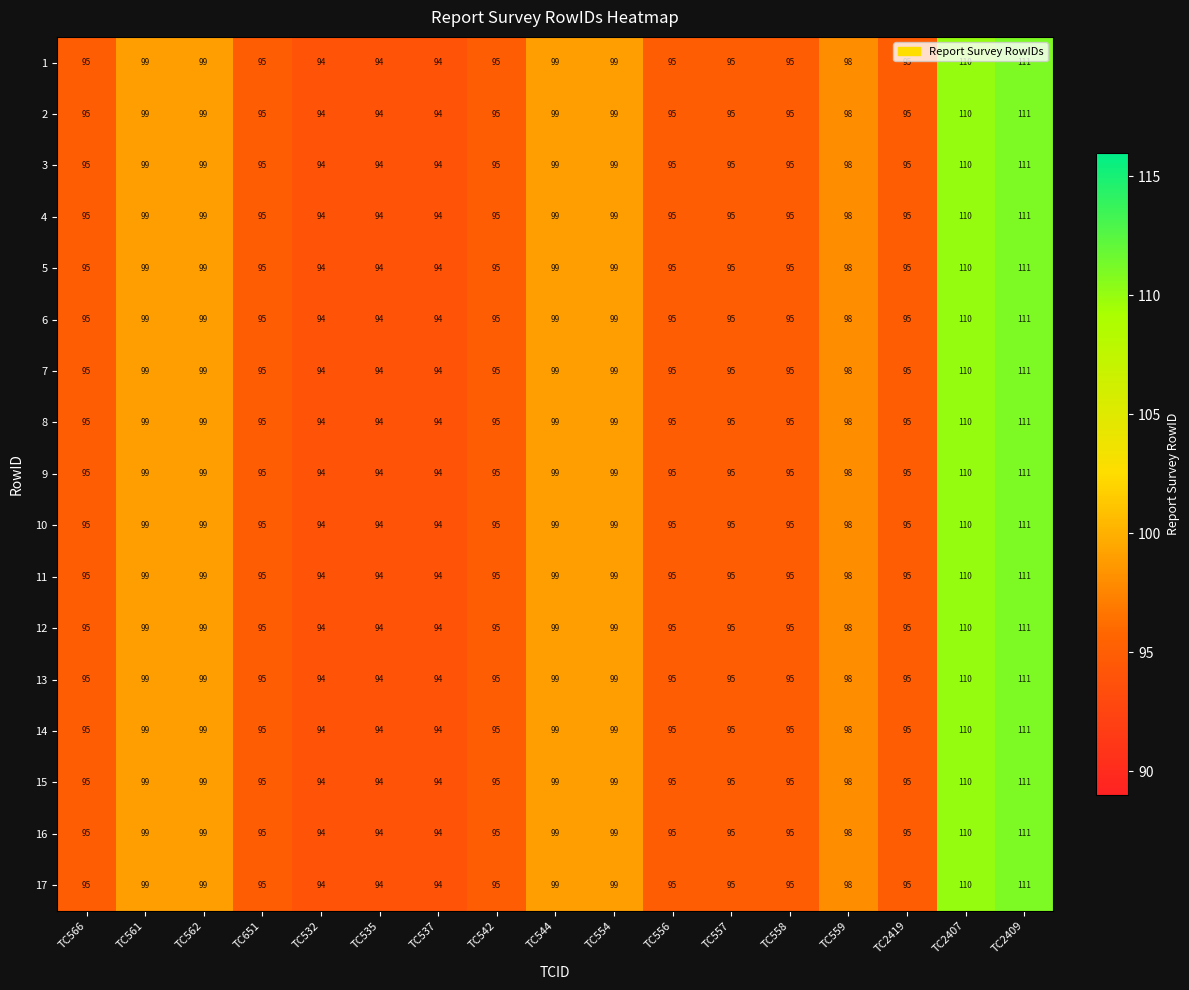

True or false: 4 has a value of 23 at TC558.

False